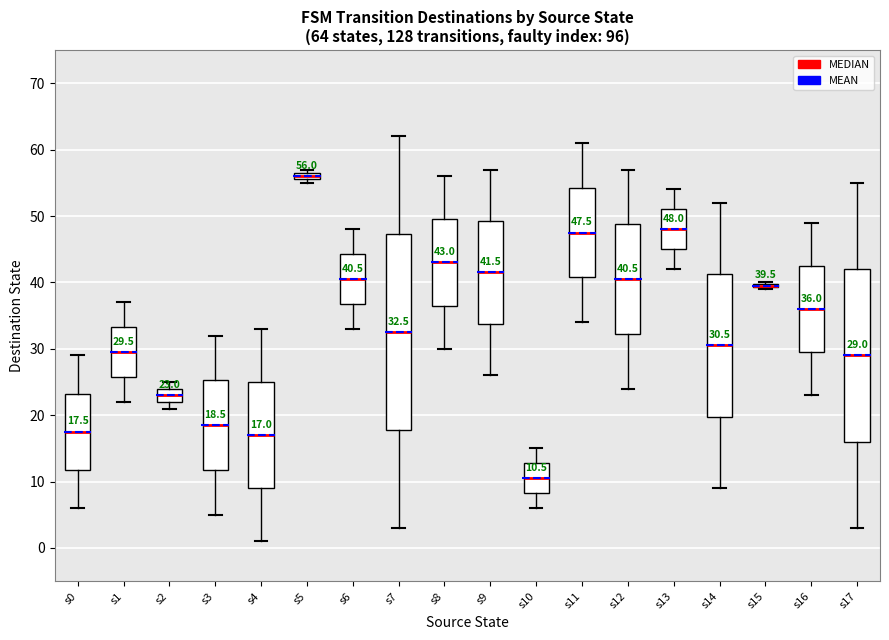

Comparing the boxes themselves (not the whiskers), which one is the tallest?

s7